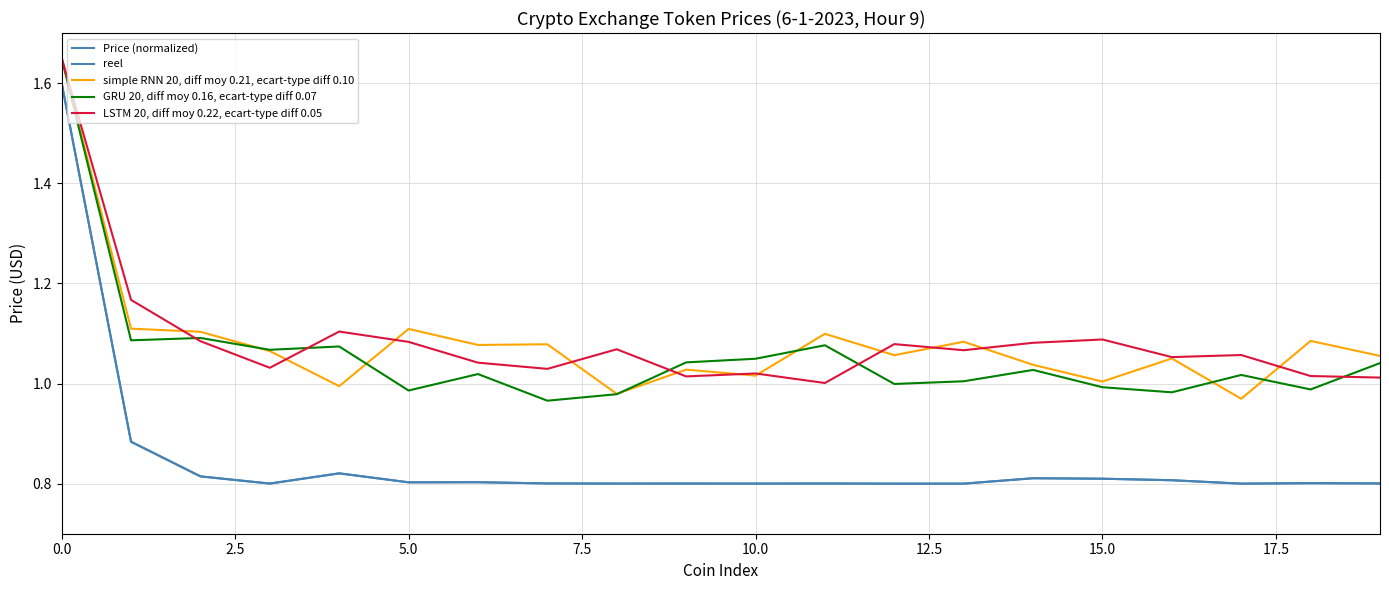

True or false: LSTM 20, diff moy 0.22, ecart-type diff 0.05 has more than 2 points higher than both neighbors.

True